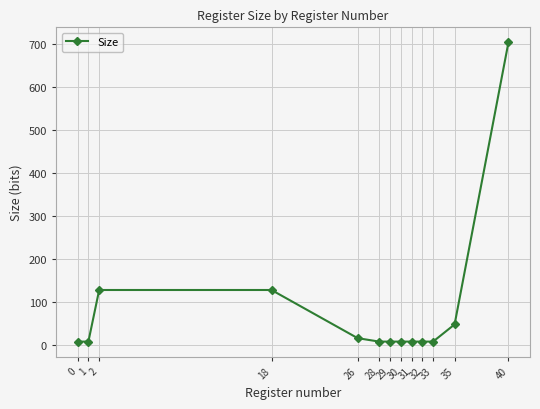

Between 35 and 26, which is larger?

35